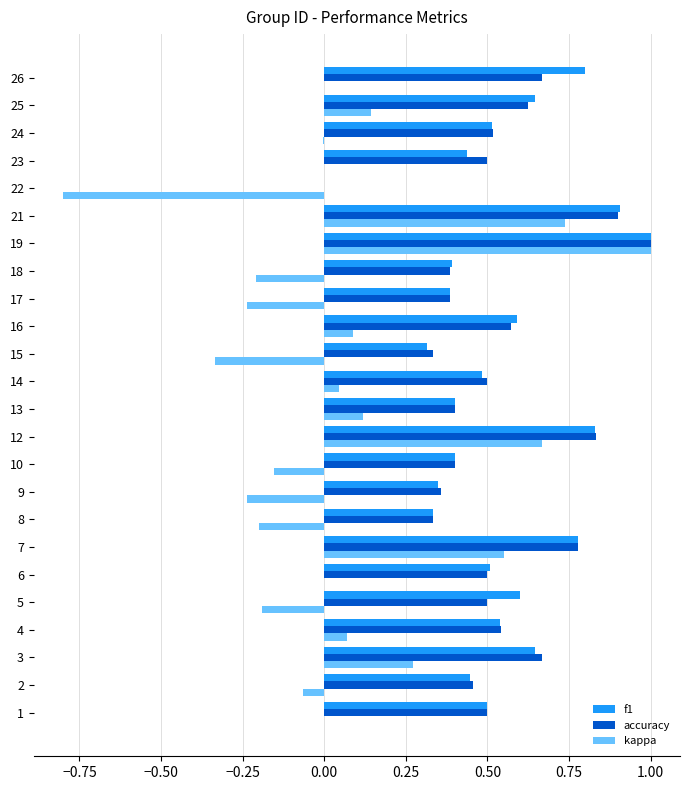

At which label does accuracy reach its peak?

19